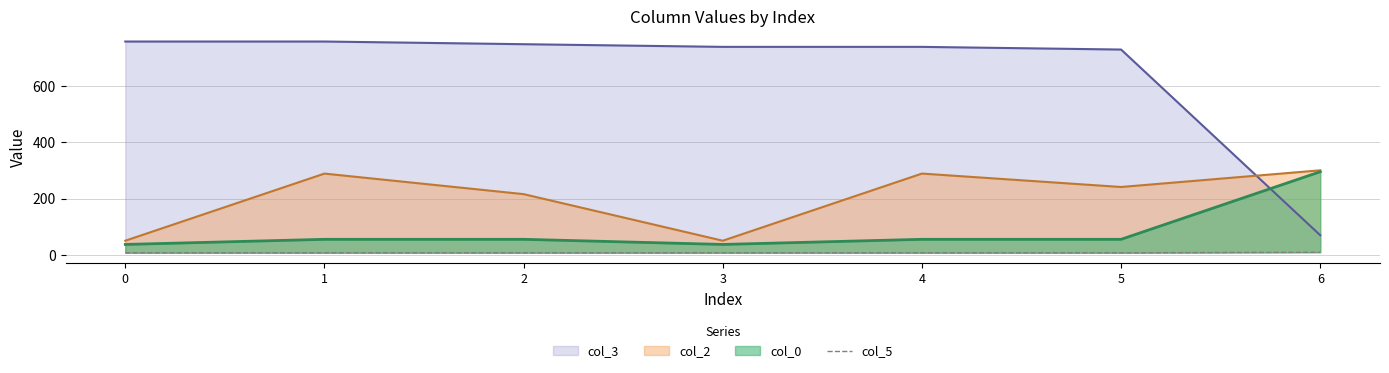

Rank the categories by value from lowest to highest.

0, 1, 2, 3, 4, 5, 6